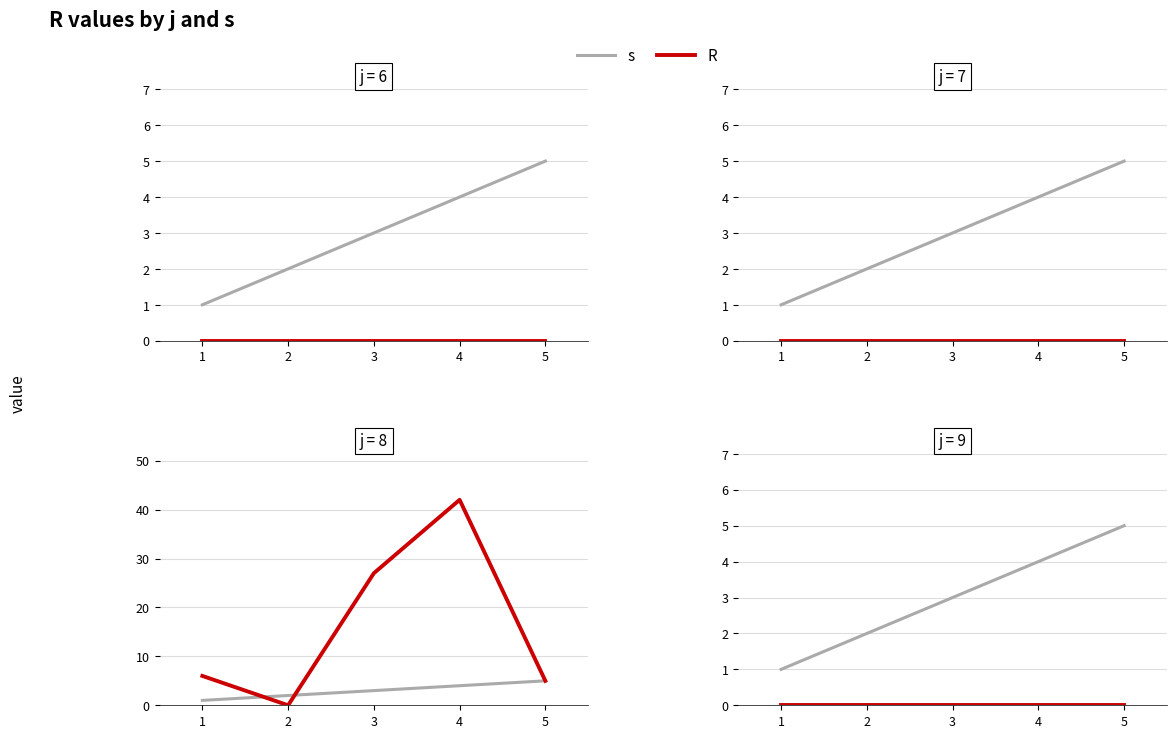

How many distinct data groups are displayed?

2